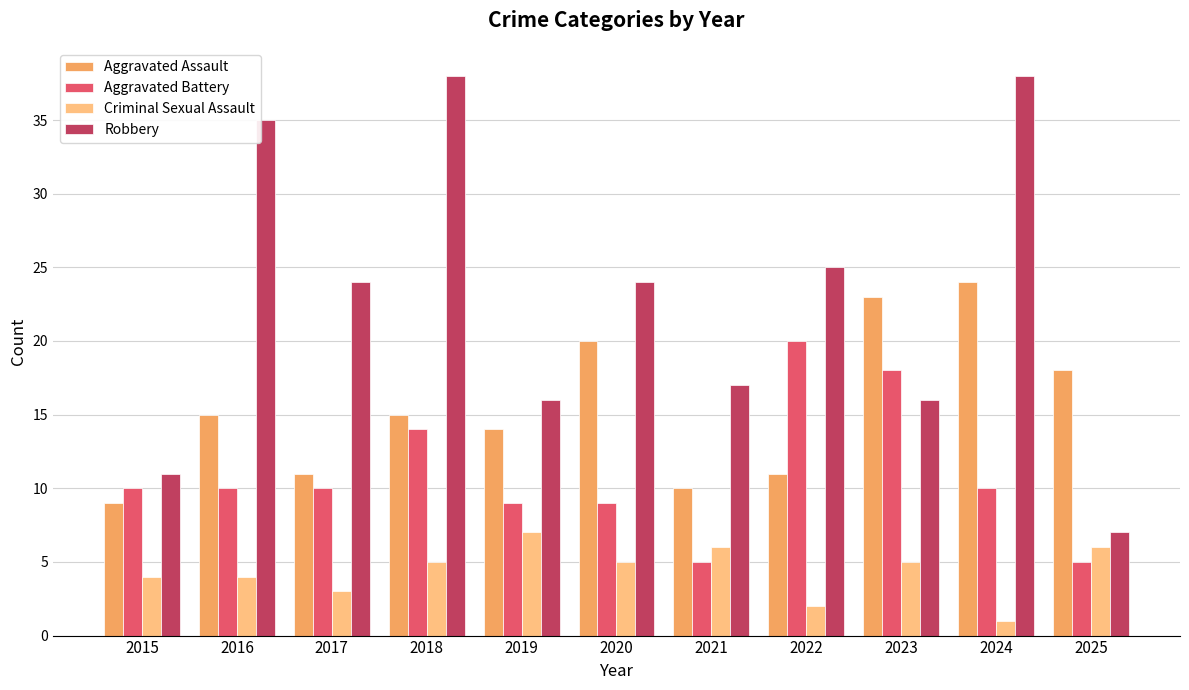

What is the value of the Aggravated Assault bar at the 6th from the left?

20